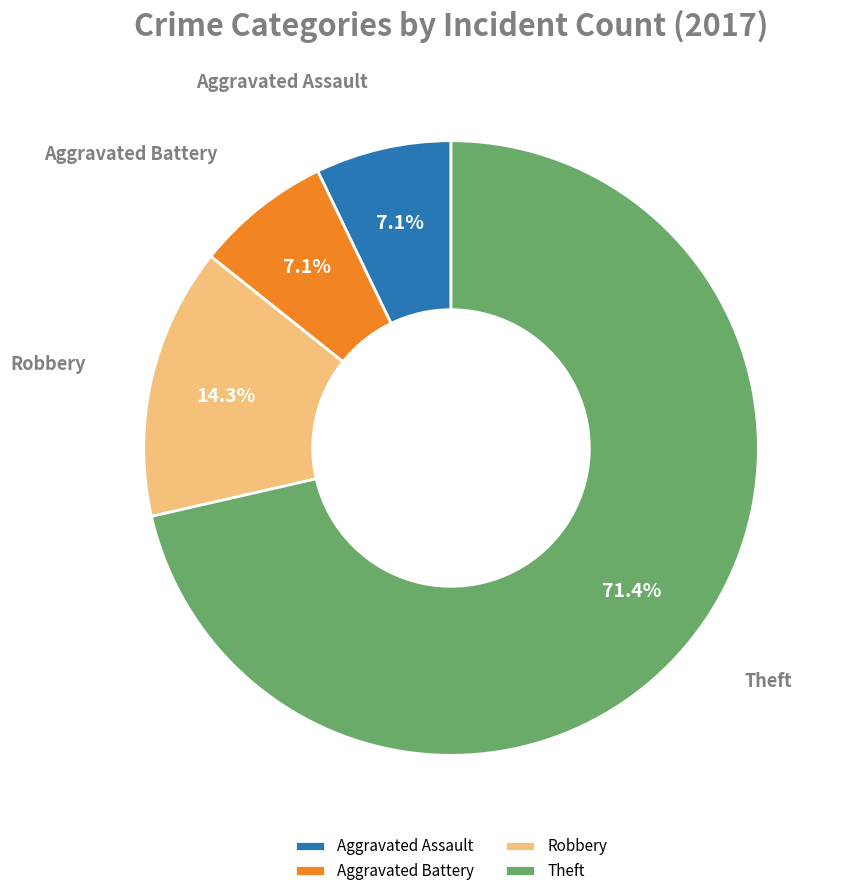

To the nearest percent, what portion does Theft represent?

71%